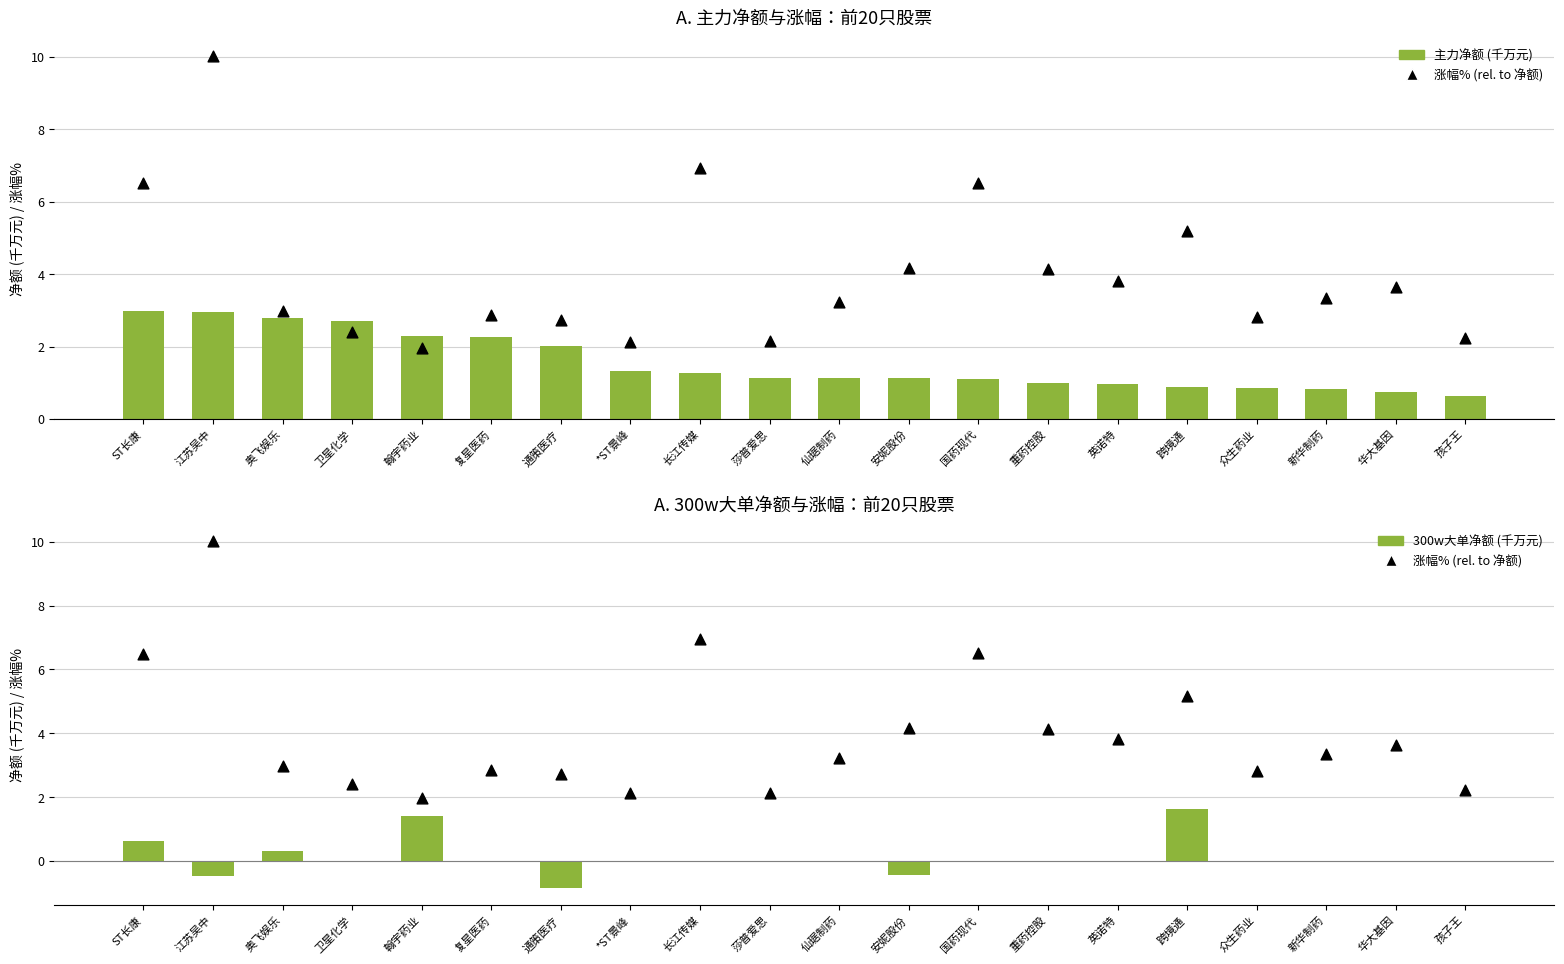

Is the value of 主力净额 (千万元) at 莎普爱思 greater than the value of 300w大单净额 (千万元) at 国药现代?

Yes